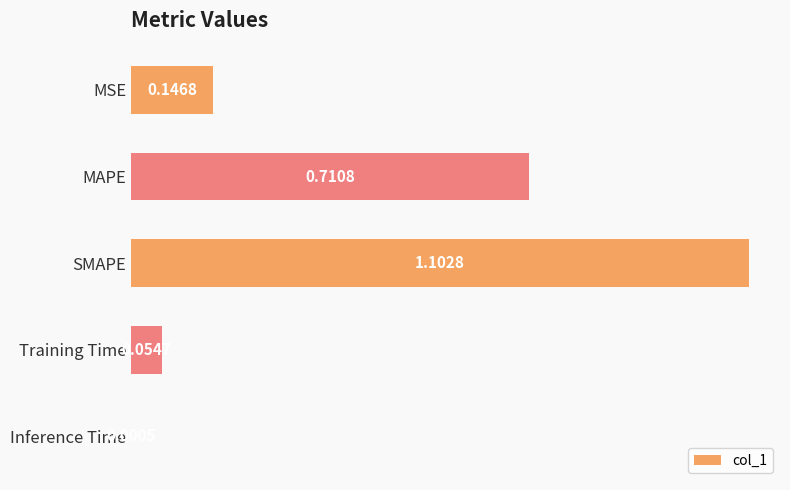

Between Training Time and Inference Time, which is larger?

Training Time